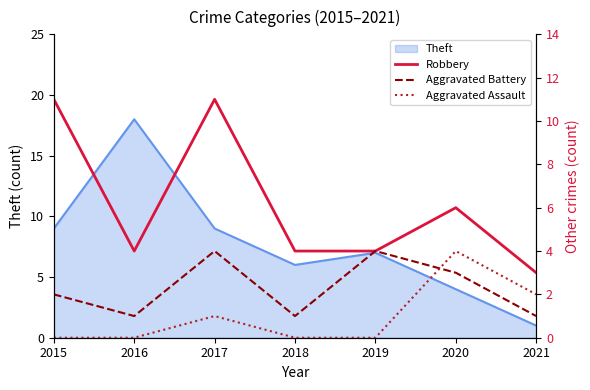

List the labels in order of Aggravated Assault value, smallest first.

2015, 2016, 2018, 2019, 2017, 2021, 2020